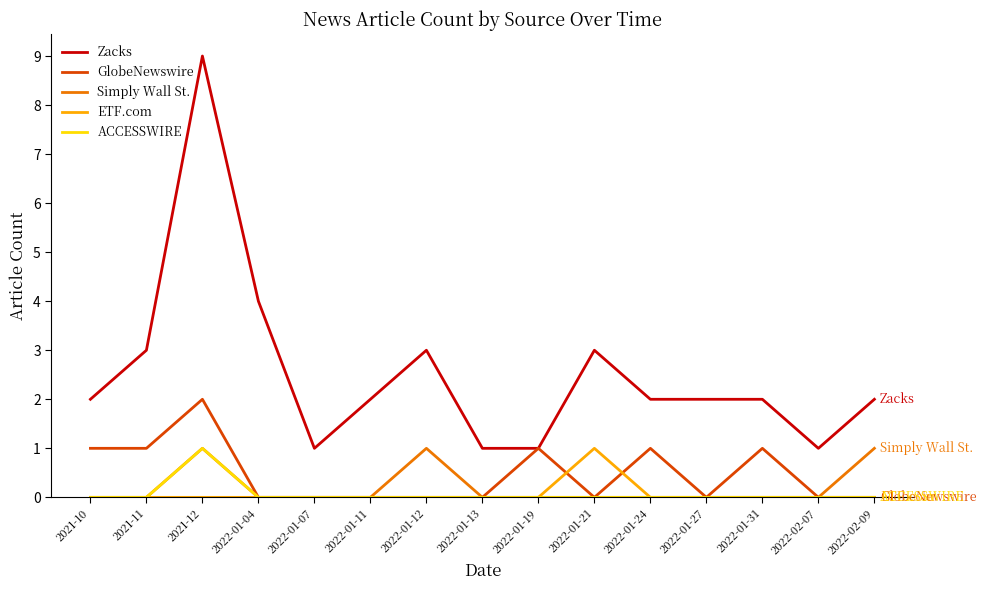

What position from the right is 2022-01-24?

5